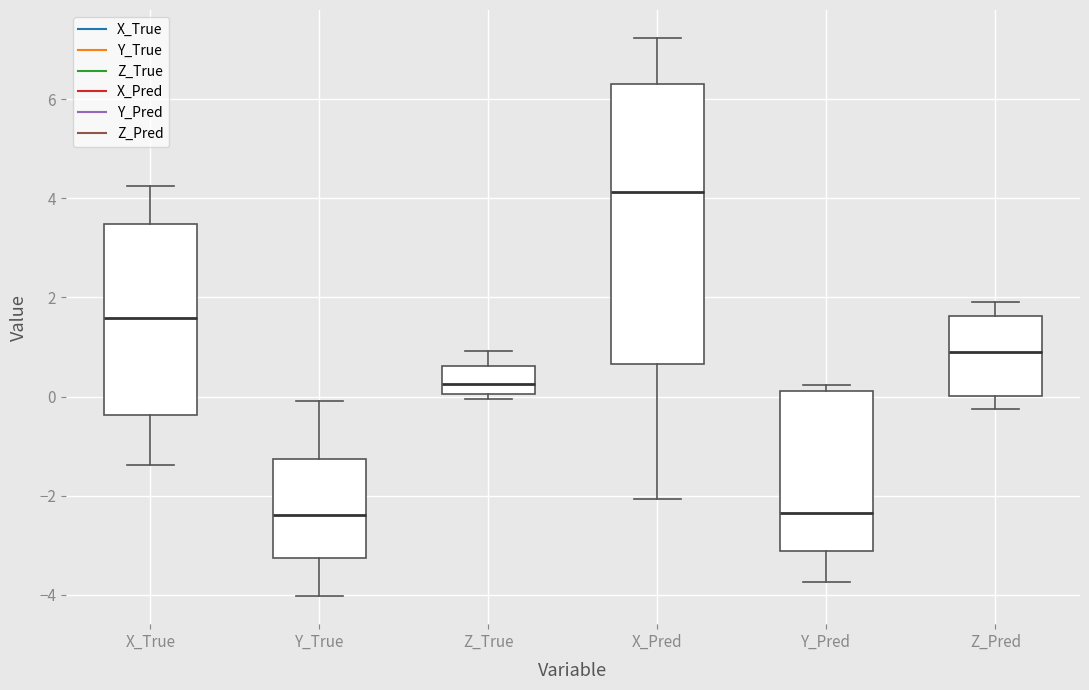

Reading left to right, transcribe this box plot: for each box, give where its median line is, the range the box spans, and where its two whiskers end, as read against the y-axis. The values are not printed on the chart, so give them approximately, as read against the axis.

X_True: median 1.6, box -0.4 to 3.4, whiskers -1.4 to 4.2
Y_True: median -2.4, box -3.2 to -1.2, whiskers -4.0 to 0.0
Z_True: median 0.2, box 0.0 to 0.6, whiskers 0.0 (just below the box's lower edge) to 1.0
X_Pred: median 4.2, box 0.6 to 6.4, whiskers -2.0 to 7.2
Y_Pred: median -2.4, box -3.2 to 0.2, whiskers -3.8 to 0.2 (just above the box's upper edge)
Z_Pred: median 1.0, box 0.0 to 1.6, whiskers -0.2 to 2.0